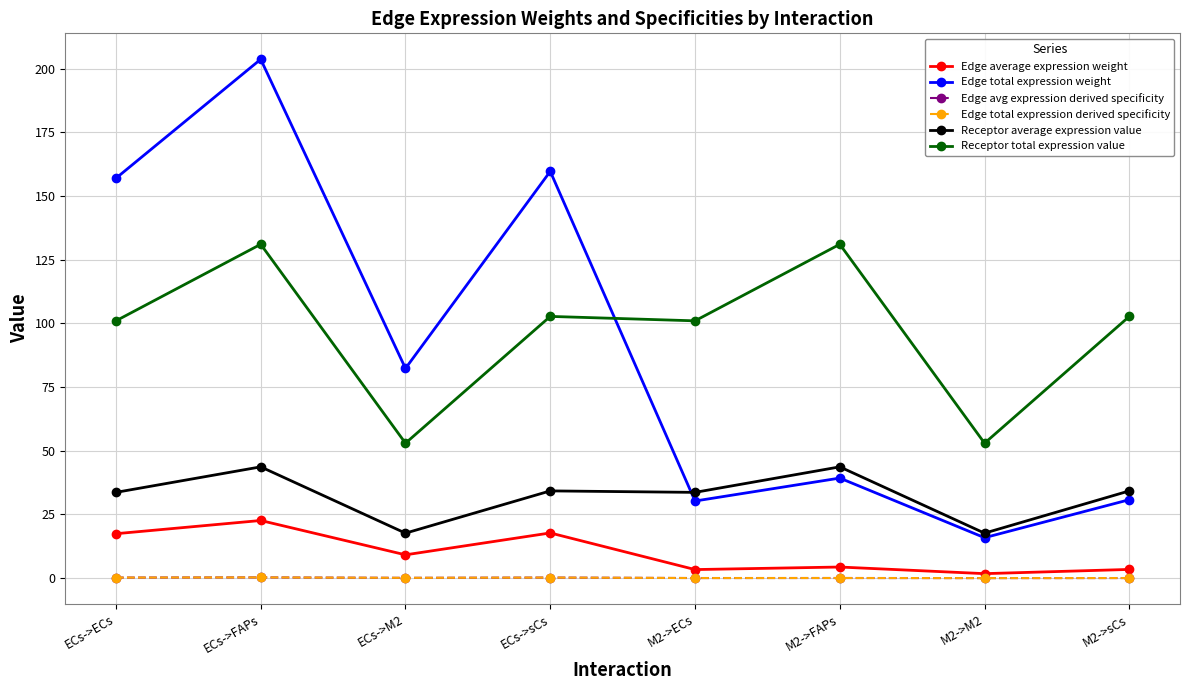

Which has a higher value, ECs->M2 or ECs->FAPs?

ECs->FAPs